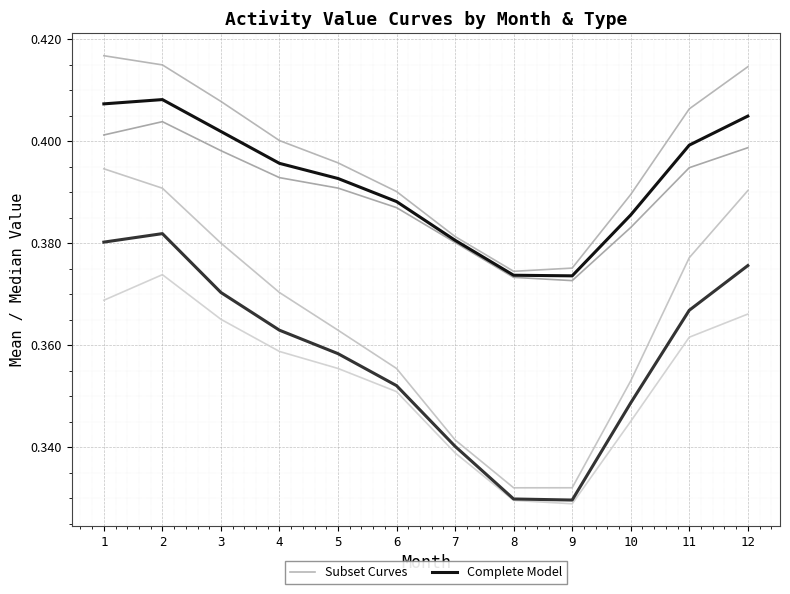

True or false: Complete Model and Subset Curves intersect in this chart.

False